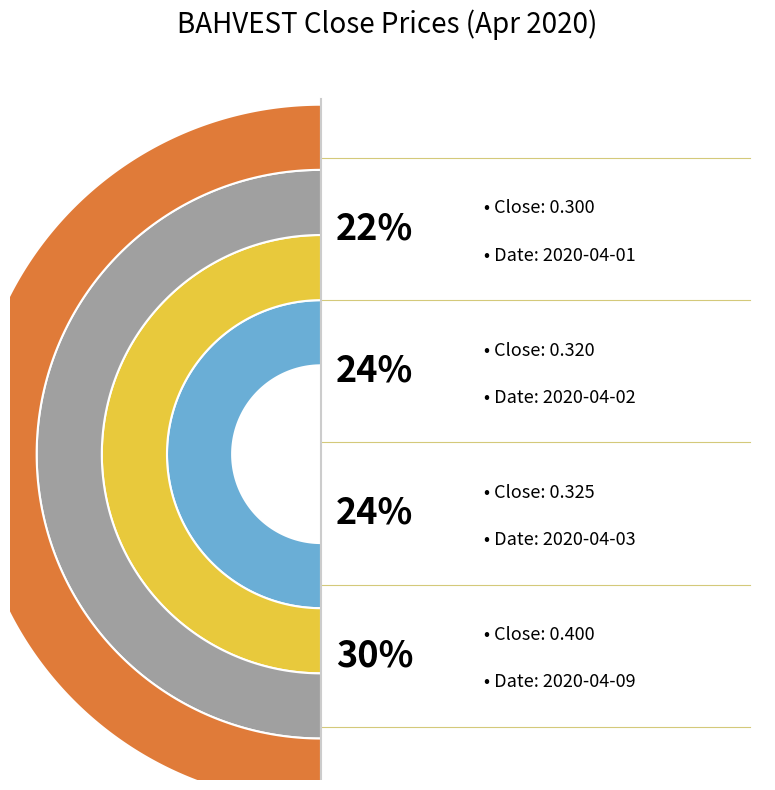

Combined, do 2020-04-03 and 2020-04-02 account for over 50%?

No